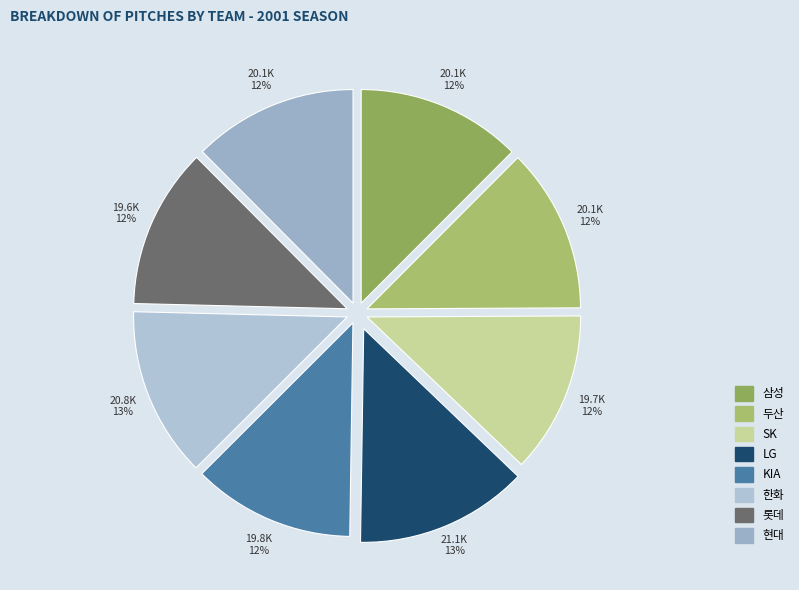

How many slices are in this pie chart?

8